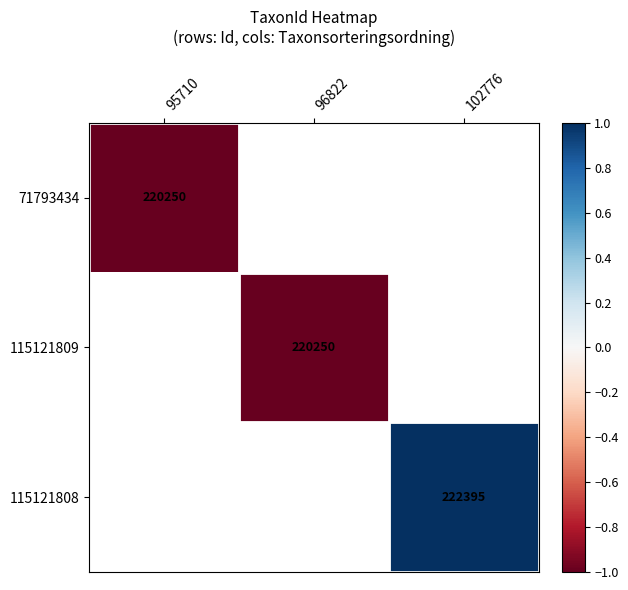

Is it true that 115121808 equals 222395 at 102776?

True